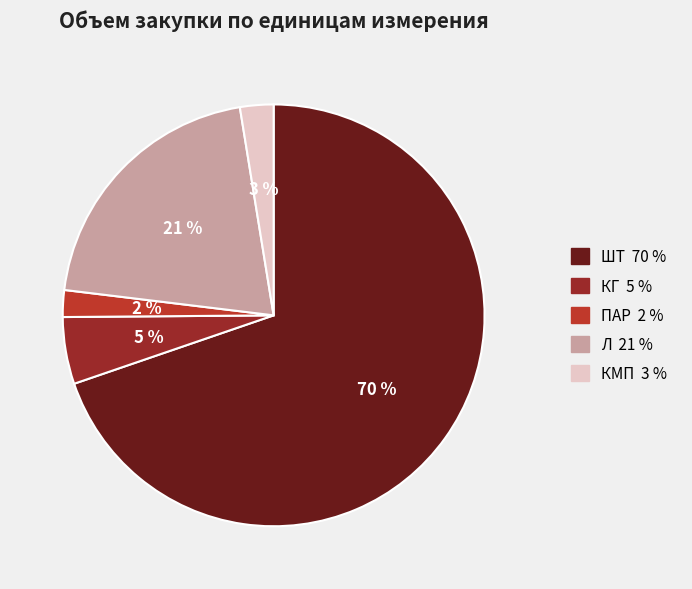

Which category has the biggest portion of the pie?

ШТ